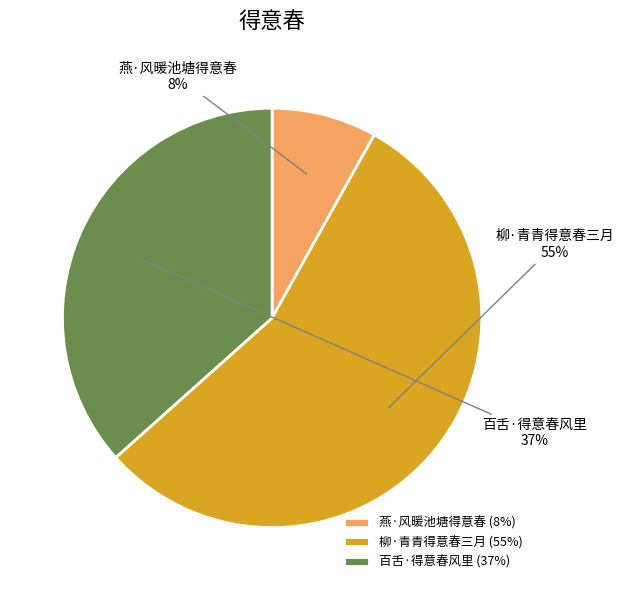

To the nearest percent, what is the average slice percentage?

33%